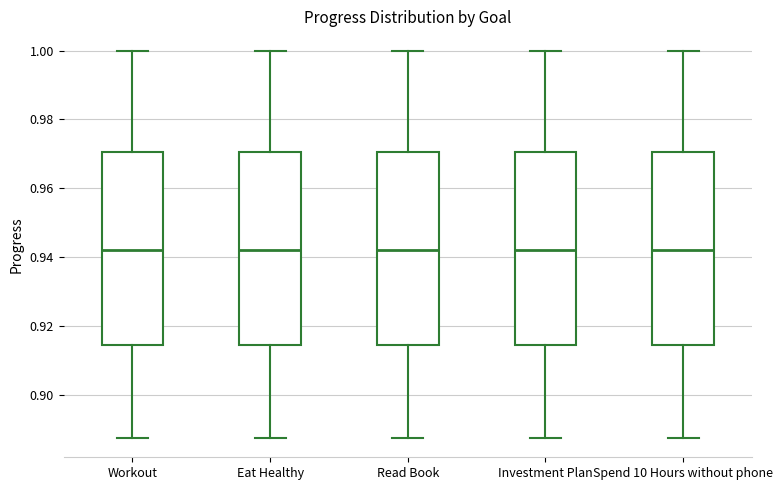

Reading left to right, read every box against the y-axis: the position of its median line, the range the box covers, and the ends of its whiskers. The values are not printed on the chart, so give them approximately, as read against the axis.

Workout: median 0.942, box 0.914 to 0.970, whiskers 0.888 to 1.000
Eat Healthy: median 0.942, box 0.914 to 0.970, whiskers 0.888 to 1.000
Read Book: median 0.942, box 0.914 to 0.970, whiskers 0.888 to 1.000
Investment Plan: median 0.942, box 0.914 to 0.970, whiskers 0.888 to 1.000
Spend 10 Hours without phone: median 0.942, box 0.914 to 0.970, whiskers 0.888 to 1.000